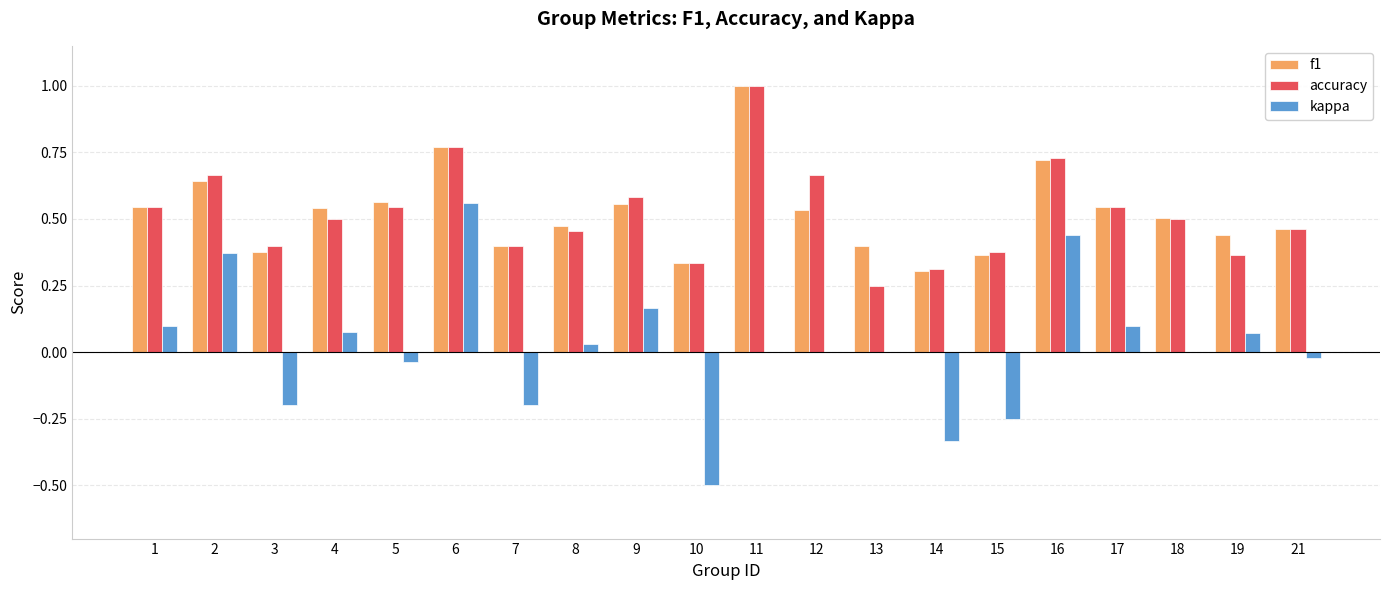

Is the value of f1 at 21 greater than the value of kappa at 19?

Yes